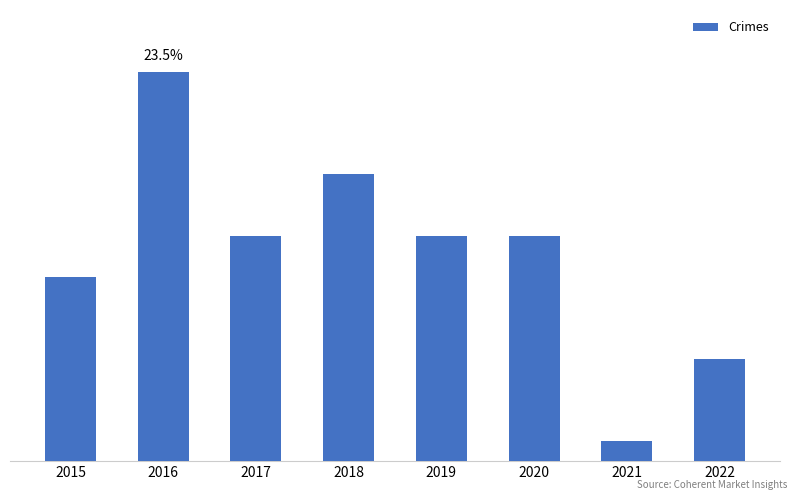

Does the chart contain any negative values?

No